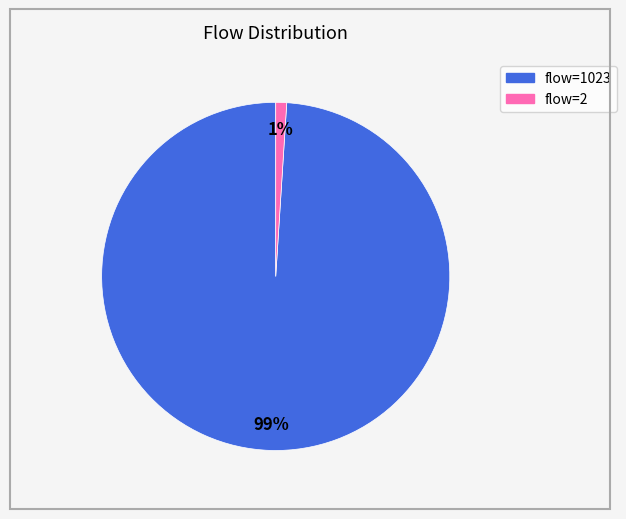

To the nearest percent, what is the difference between the largest and smallest slice percentages?

98%